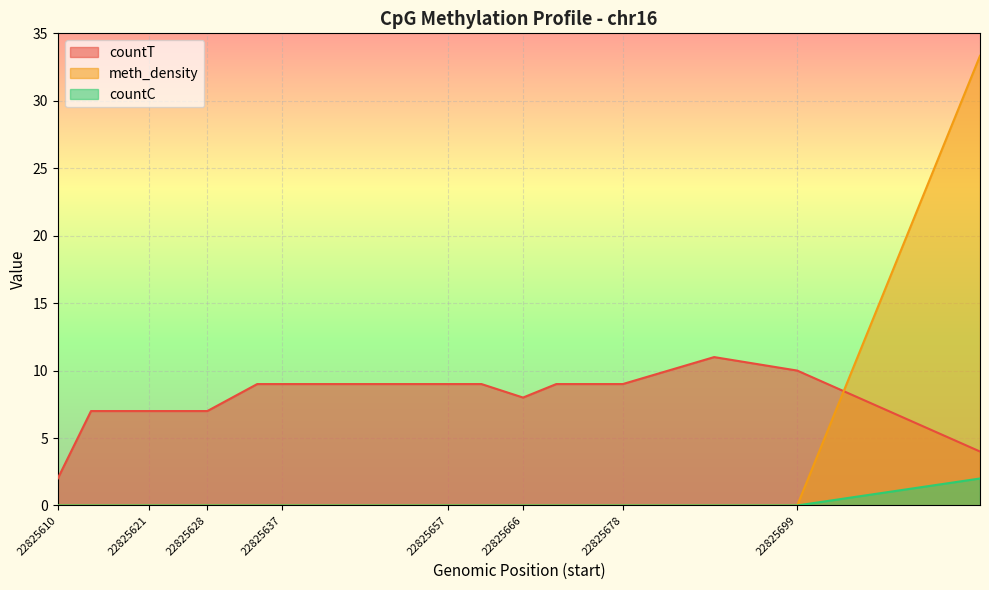

The countT series shows 12.5 at 22825637. True or false?

False